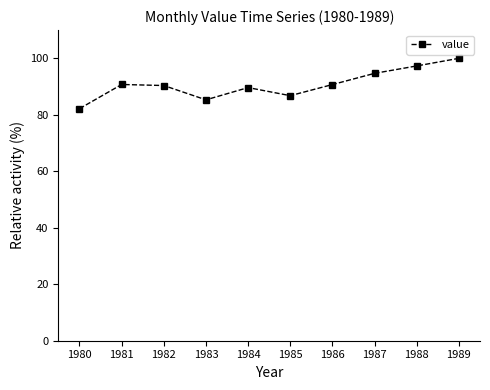

True or false: the data shows 50.9 at 1983.

False